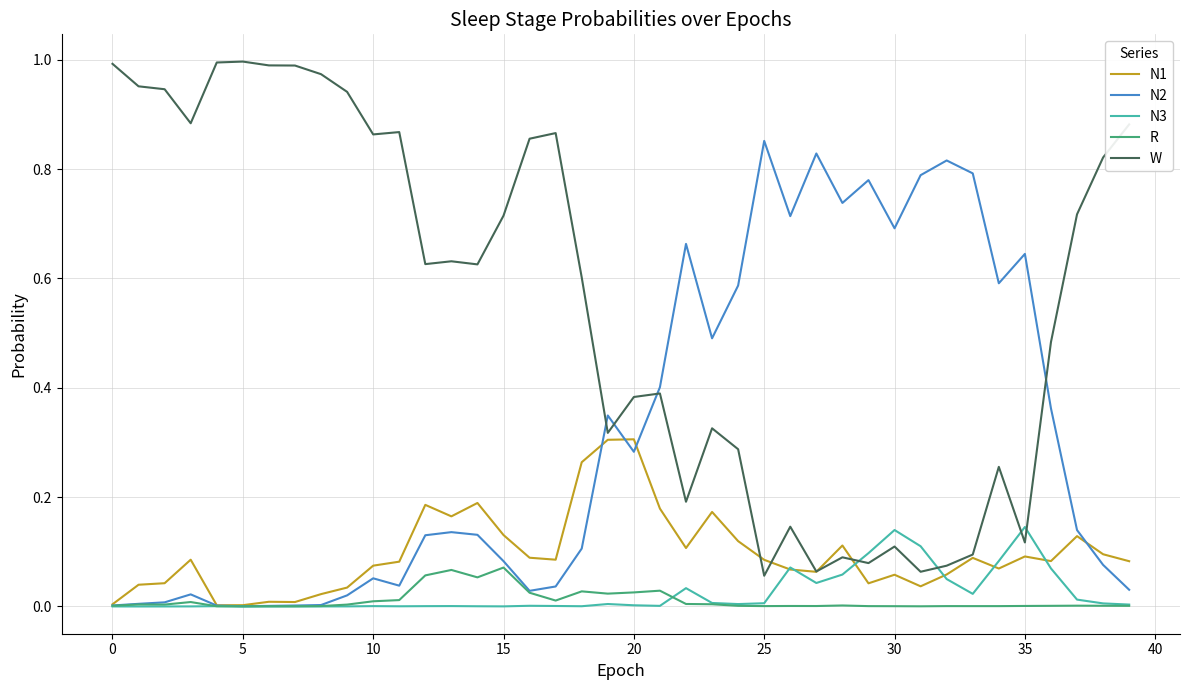

Which series has the largest total across all categories?

W